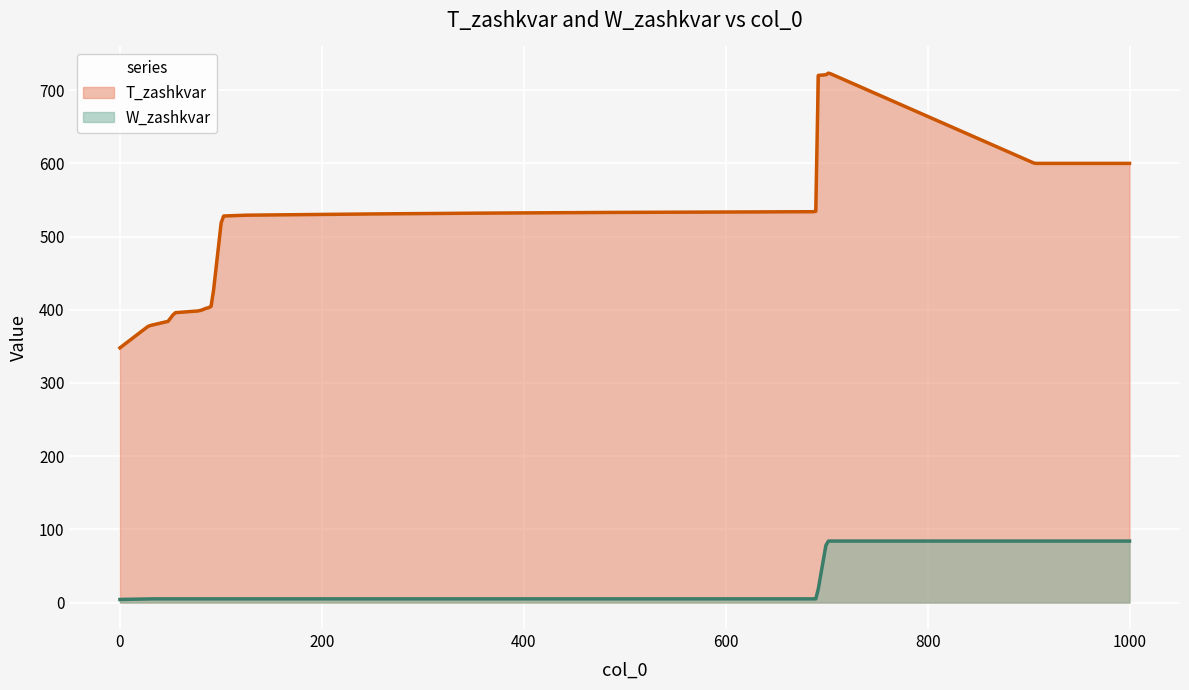

How many lines are shown in the chart?

2